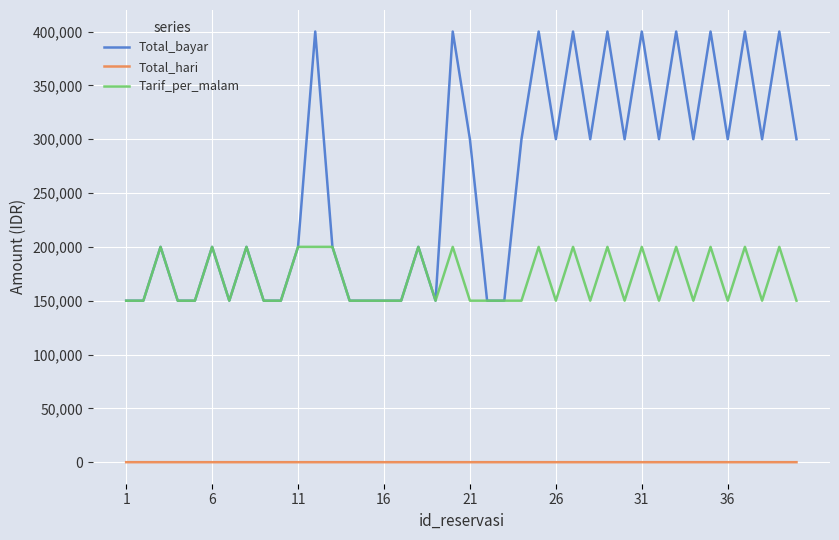

What is the sum of all Tarif_per_malam values?

6800000